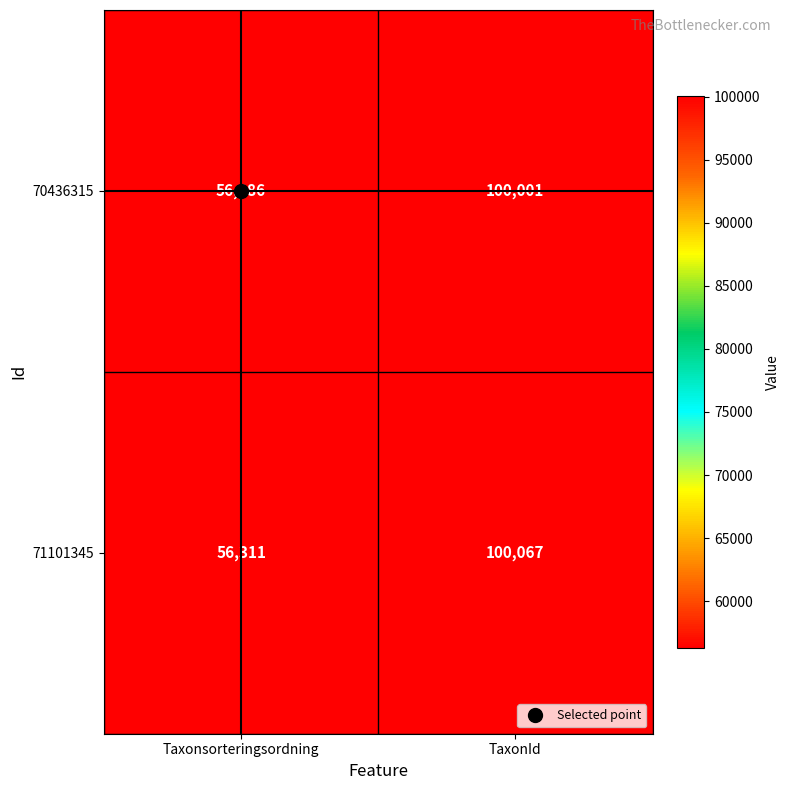

Which series has the widest spread of values?

71101345